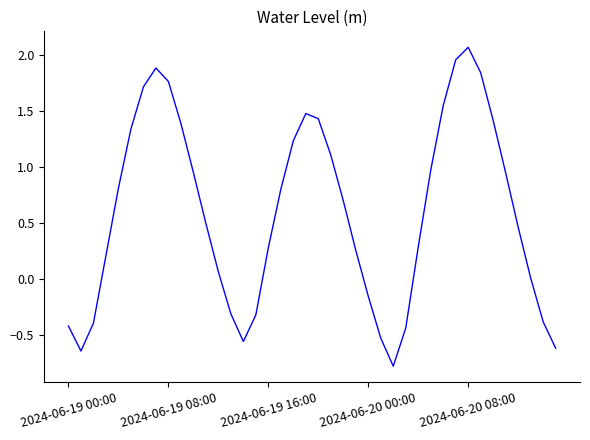

What is the difference between the maximum and minimum values?

2.8